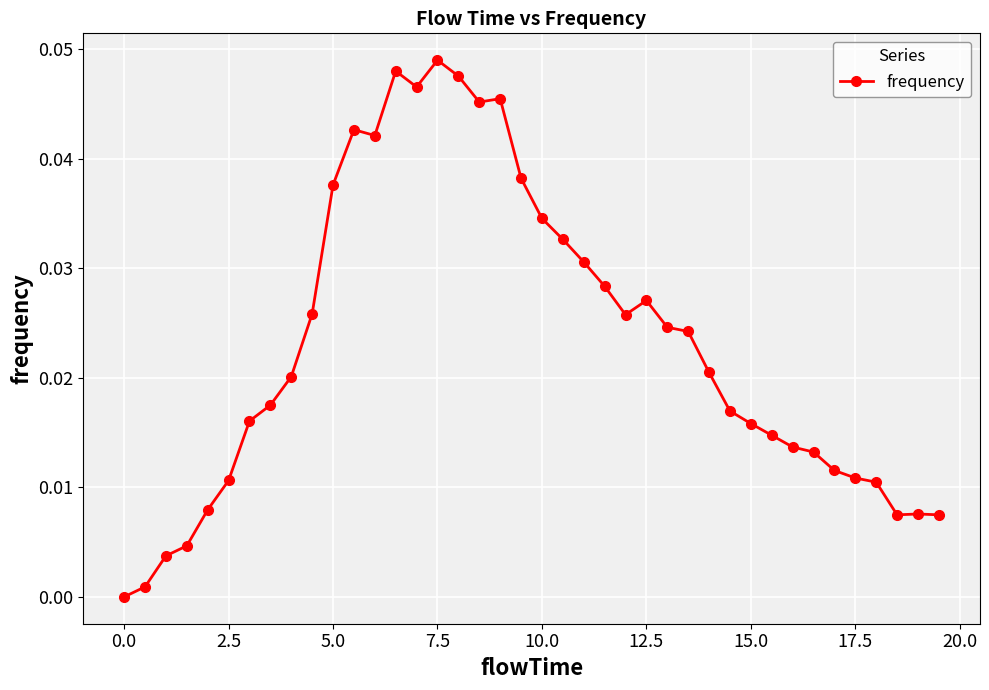

True or false: the data has more than 2 interior local peaks.

True